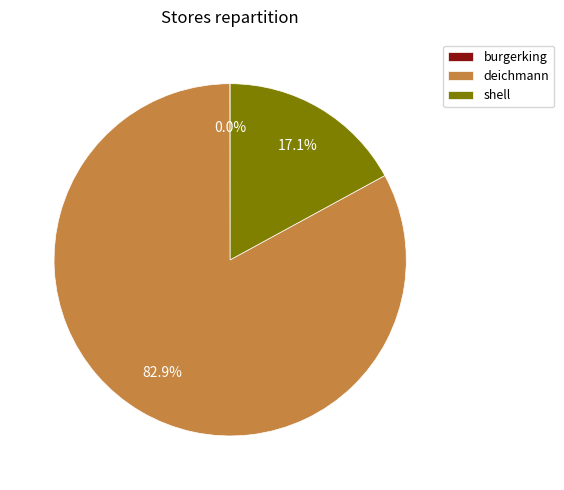

To the nearest percent, what portion does deichmann represent?

83%